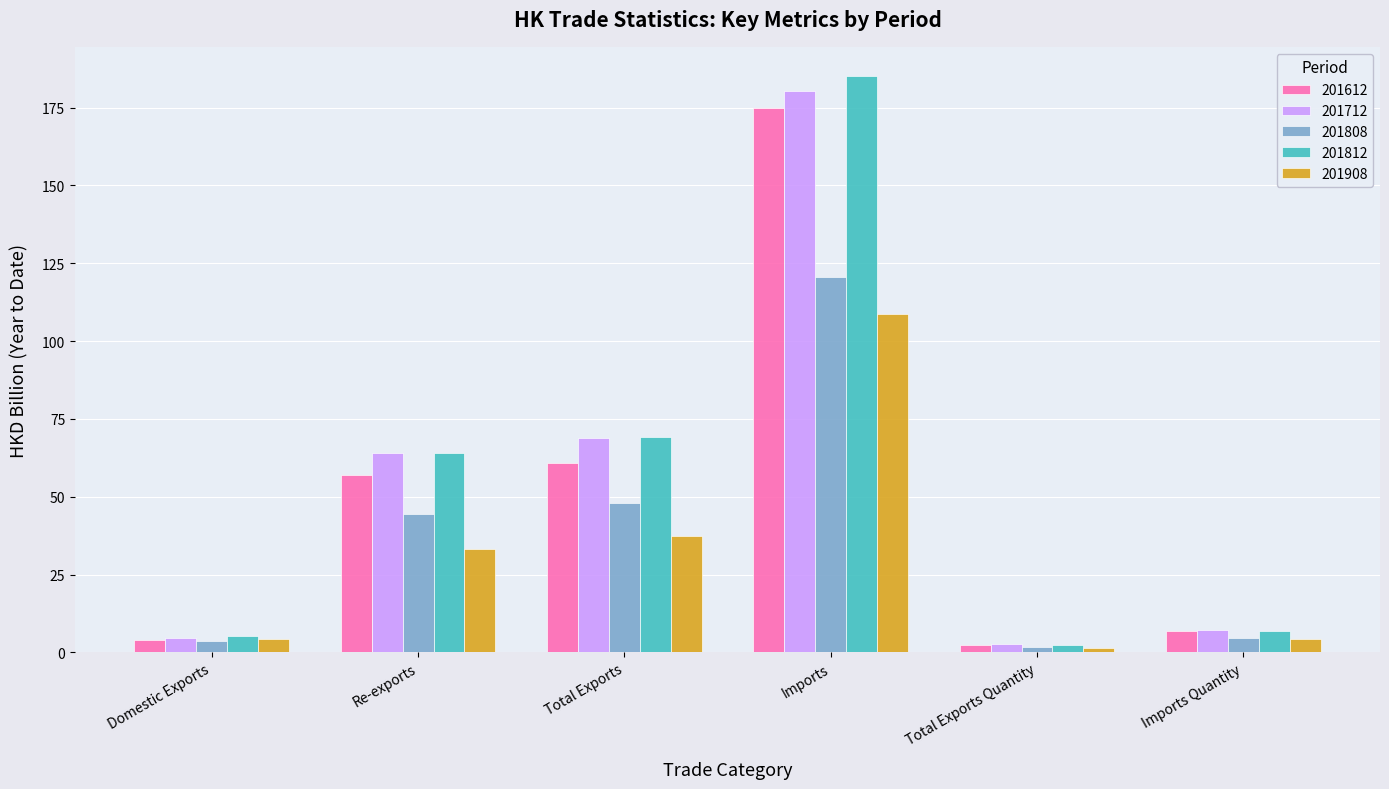

Count the number of data series in this chart.

5